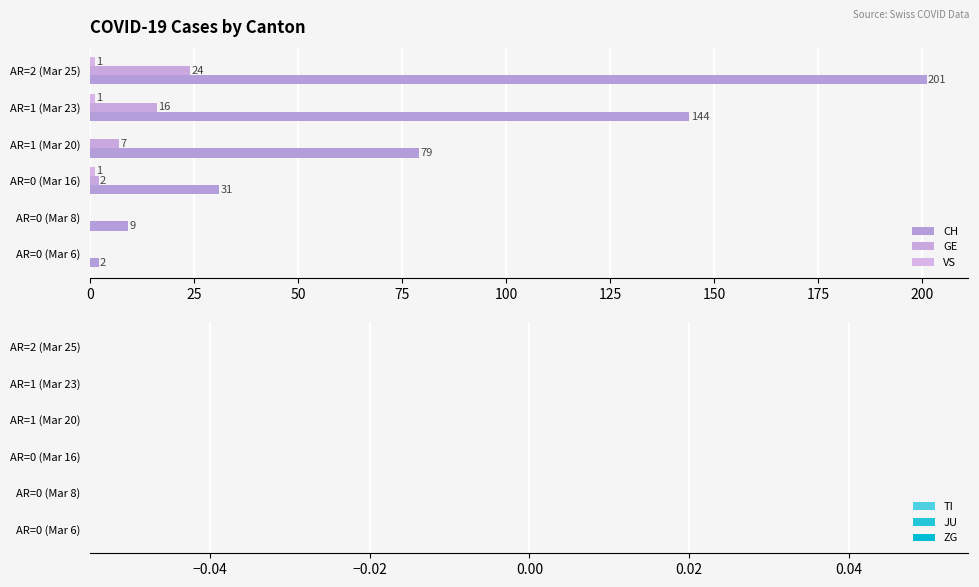

Count the number of data series in this chart.

3